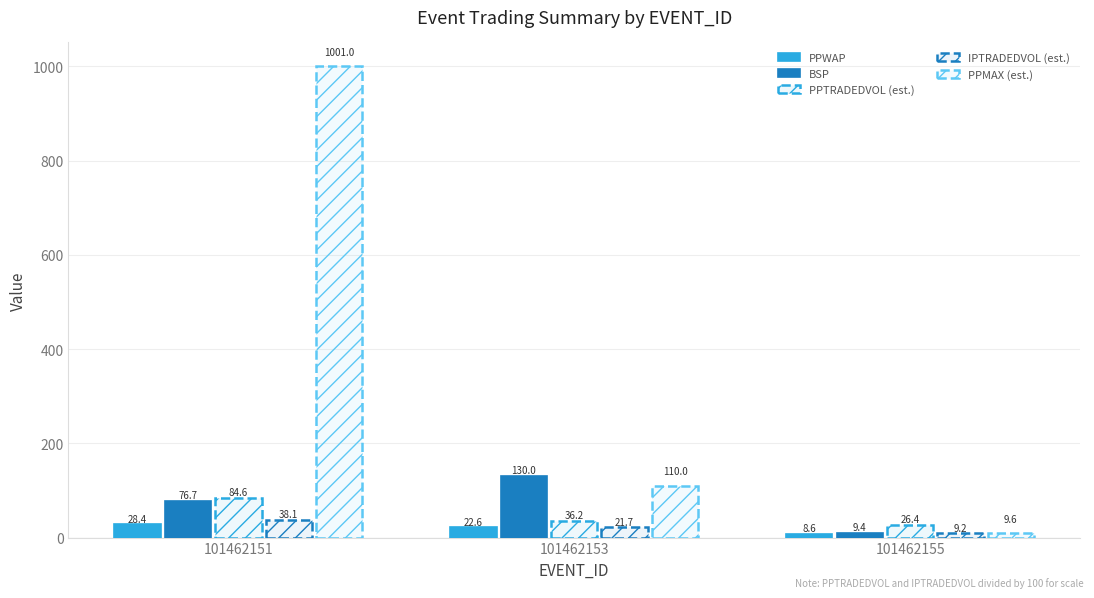

Are the bars grouped side by side (vs. stacked)?

Yes